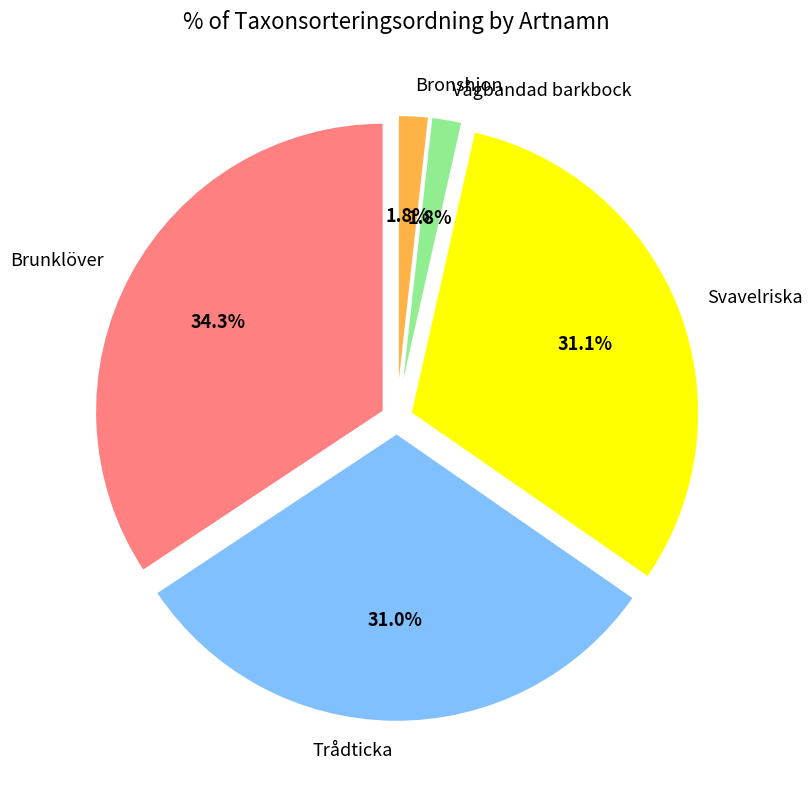

Is Brunklöver the majority of the pie?

No